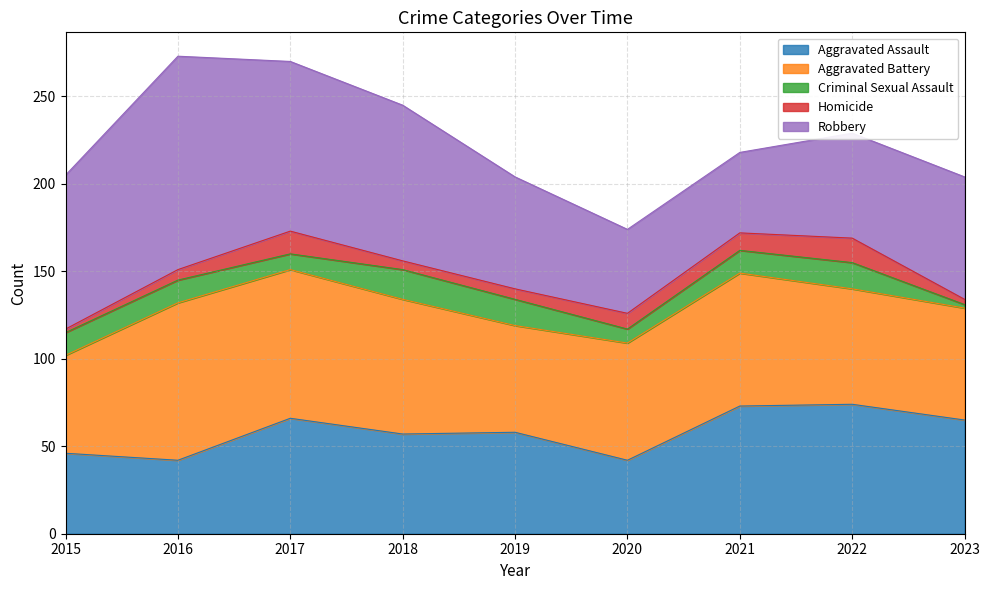

What is the lowest value of the Robbery series?

46